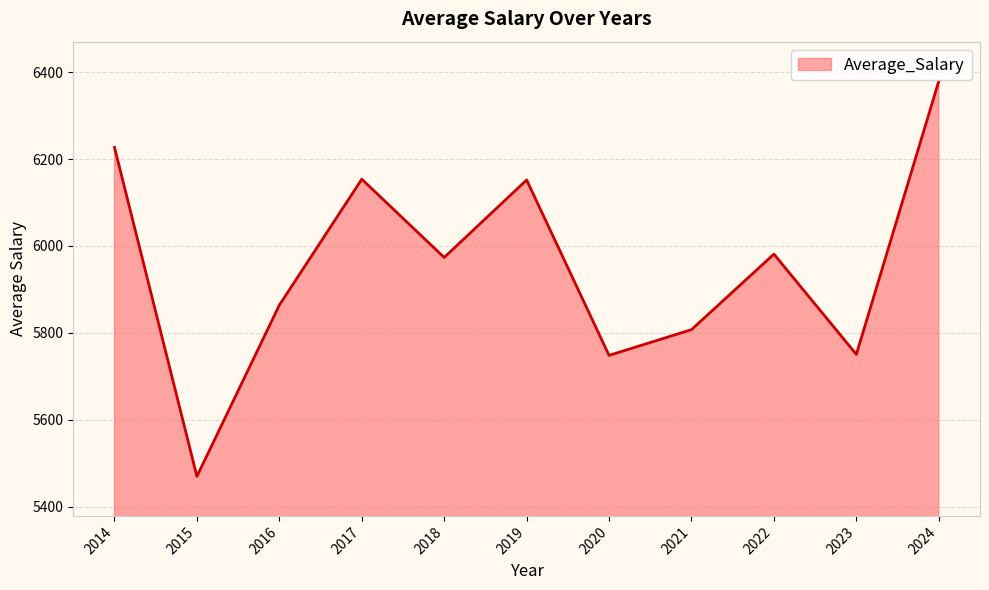

How many categories are shown in the chart?

11